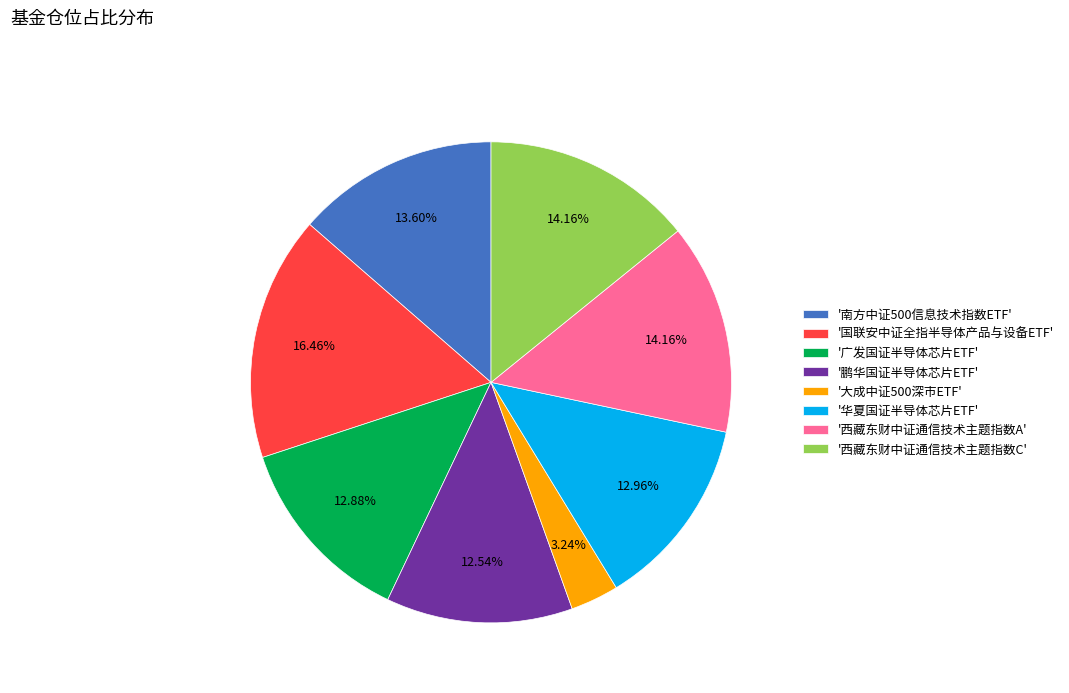

Which category has the smallest portion of the pie?

'大成中证500深市ETF'